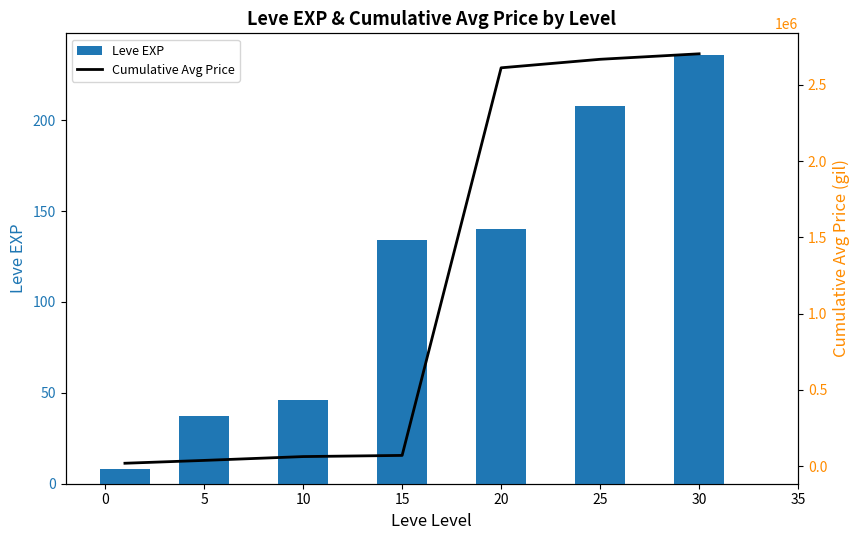

Is it true that Leve EXP equals 8 at 0?

True